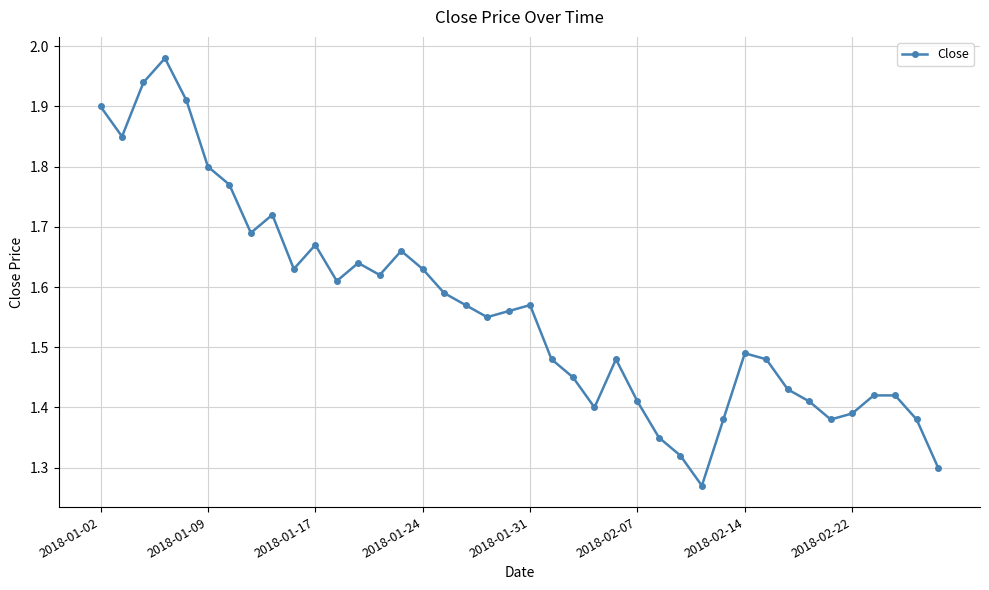

What is the sum of all values?

62.5